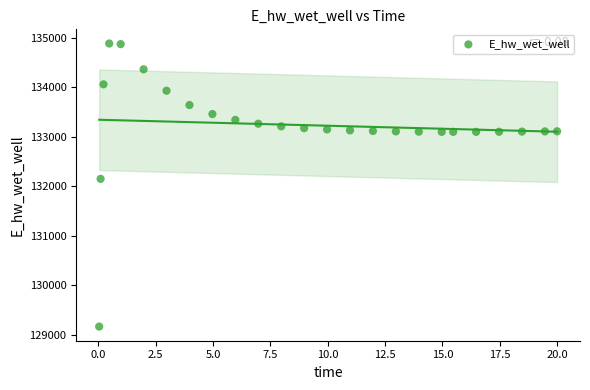

What Y value in the scatter plot is closest to 132022?

132146.7